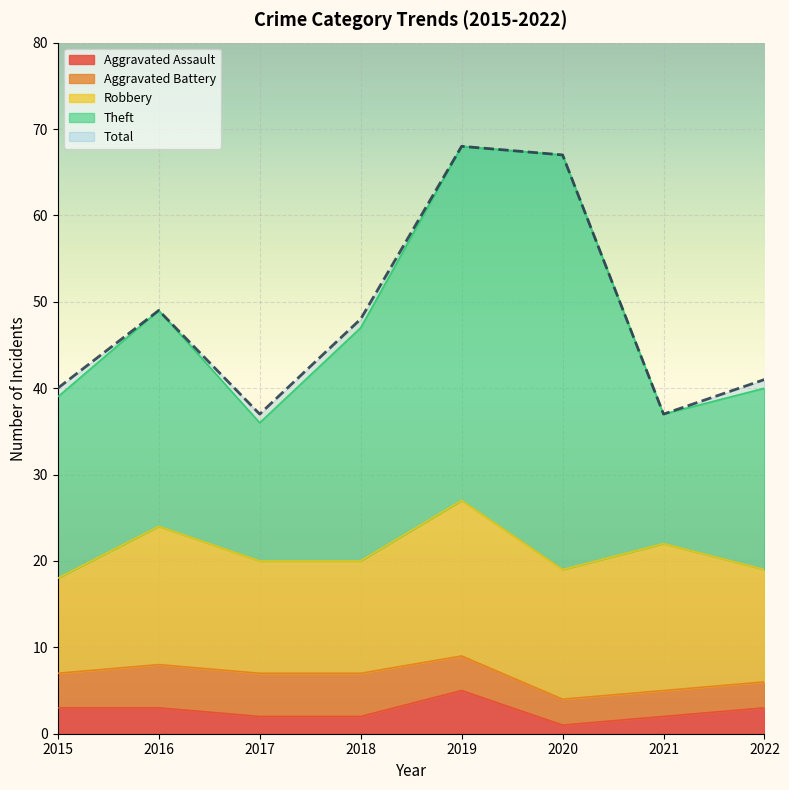

Which series has the largest range (max minus min)?

Theft